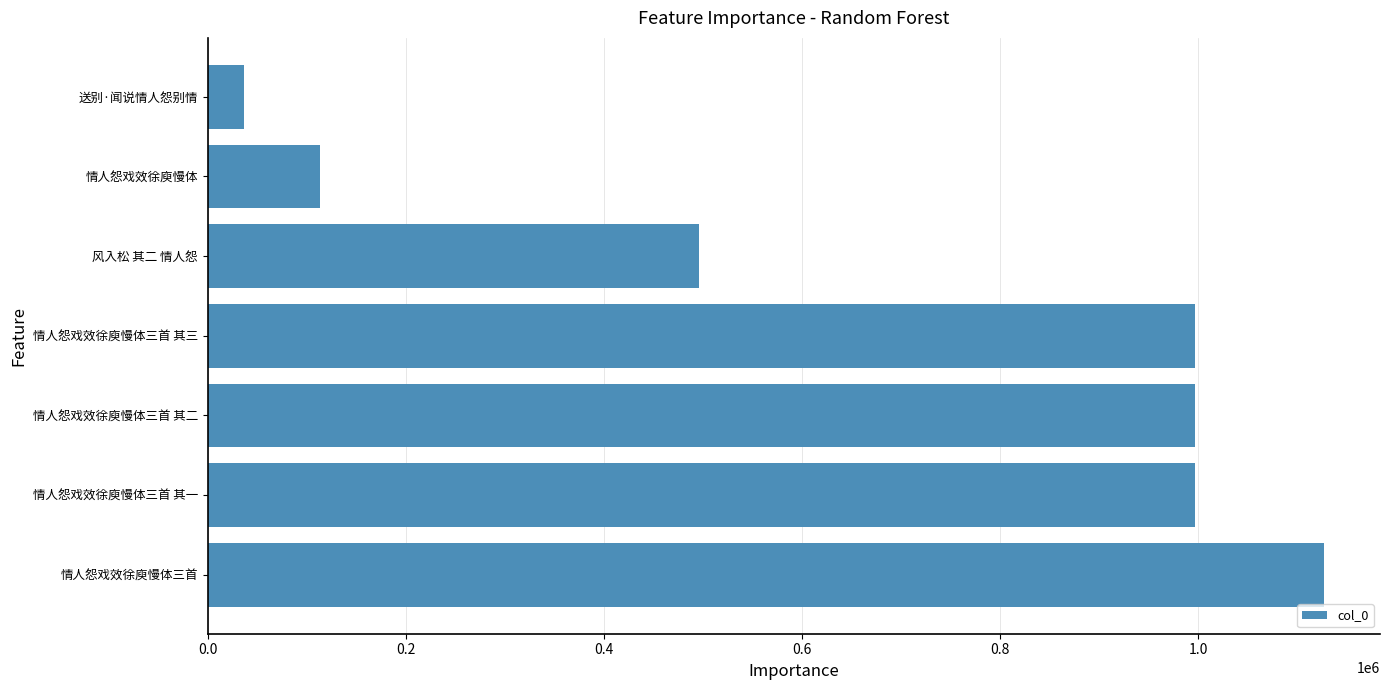

What is the sum of all values?

4761842